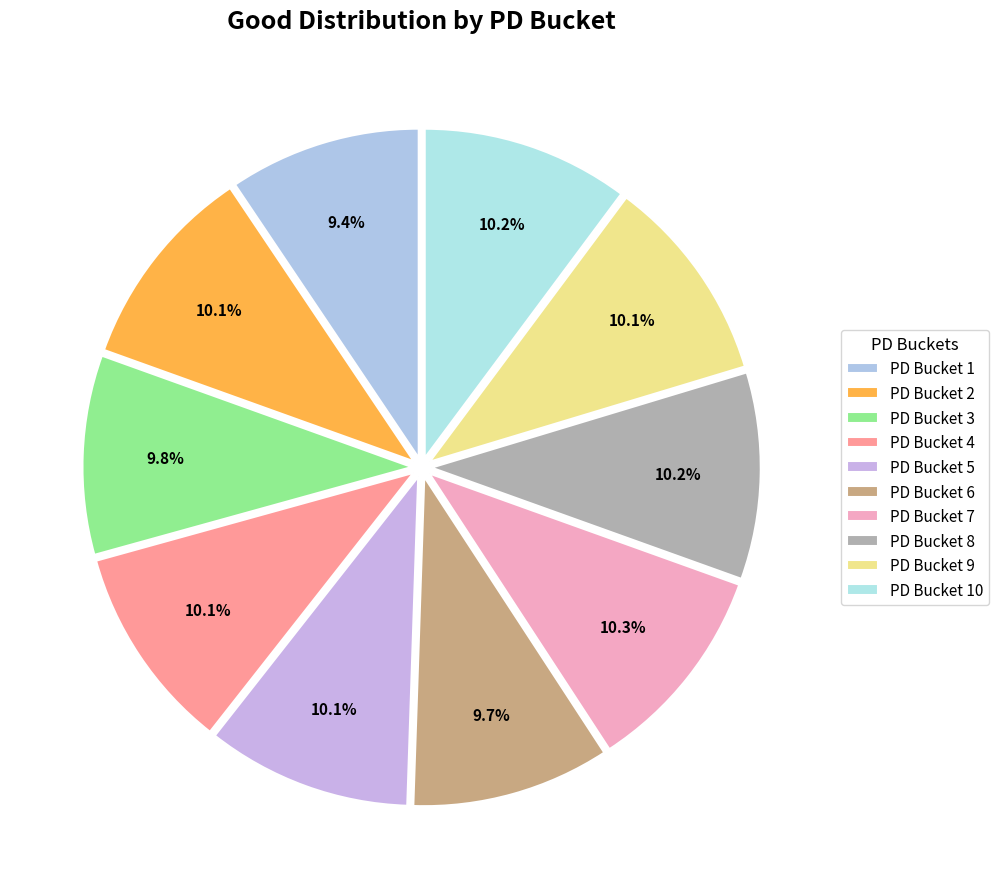

How many slices are in this pie chart?

10